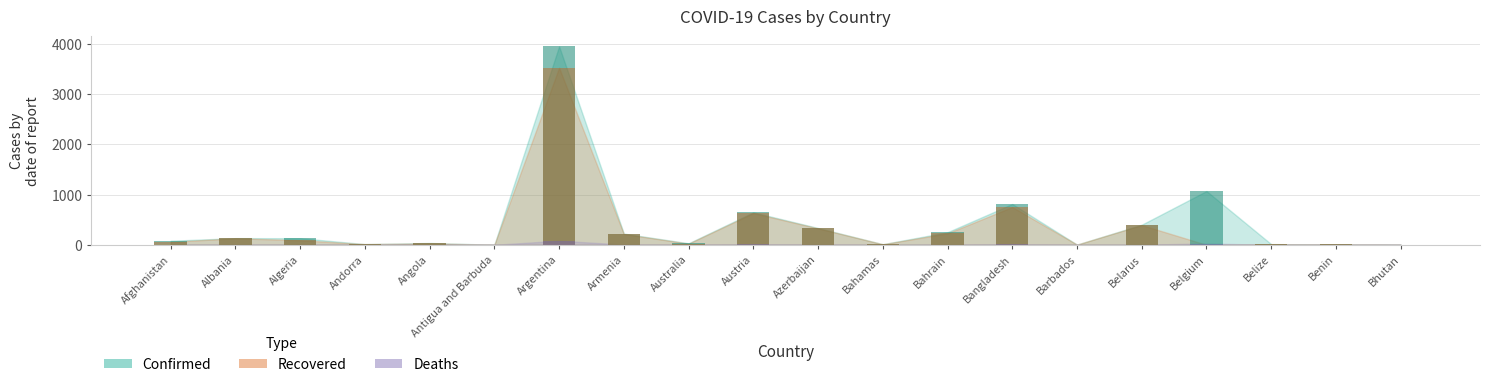

At how many categories does at least one series exceed 3842?

1